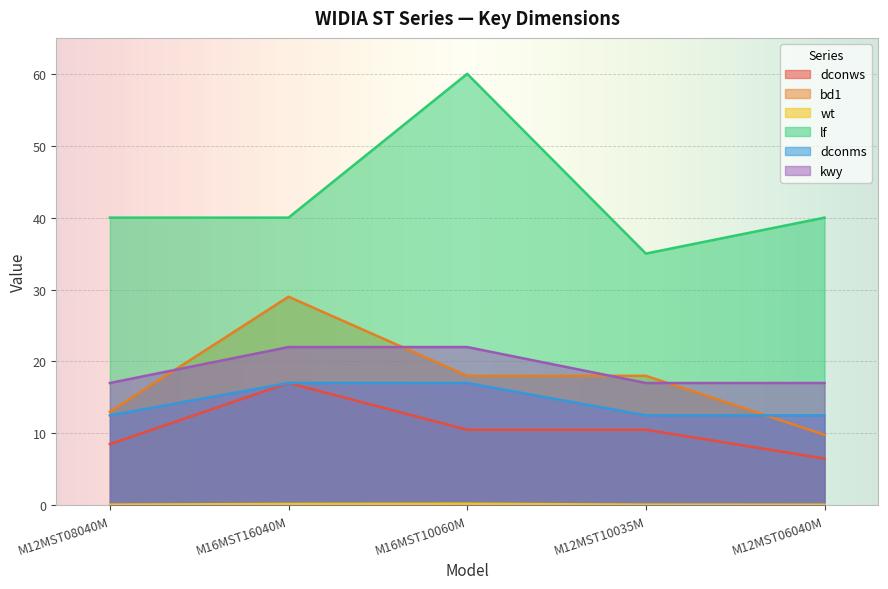

Between M12MST06040M and M12MST08040M, which is larger?

M12MST08040M